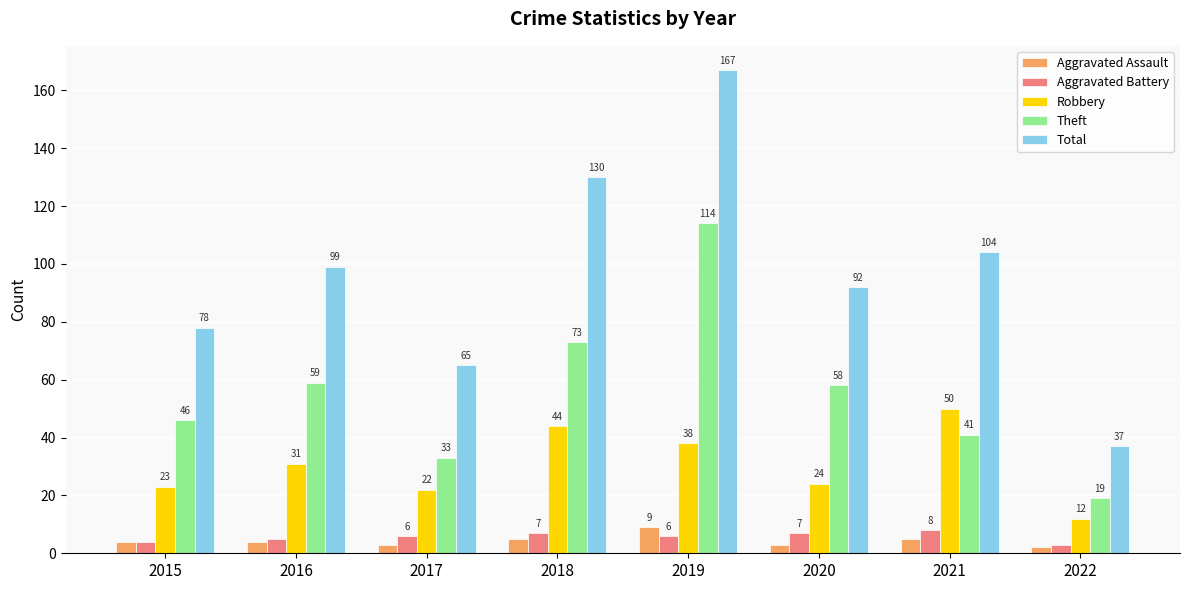

What is the difference between the maximum and minimum values in the Robbery series?

38